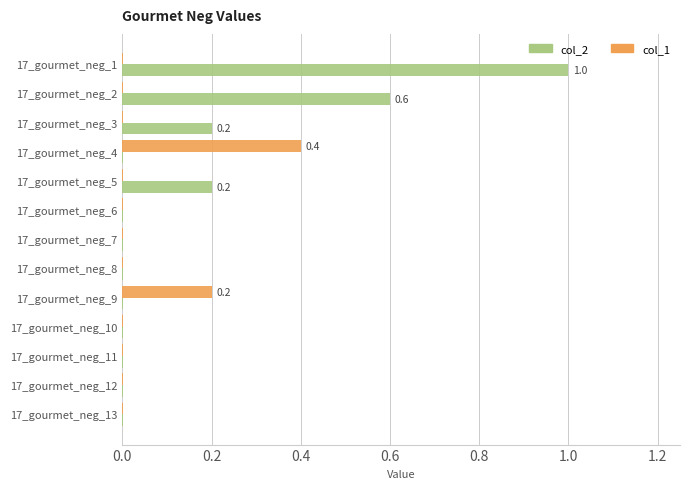

True or false: col_2 has a value of 0.0 at 17_gourmet_neg_12.

True